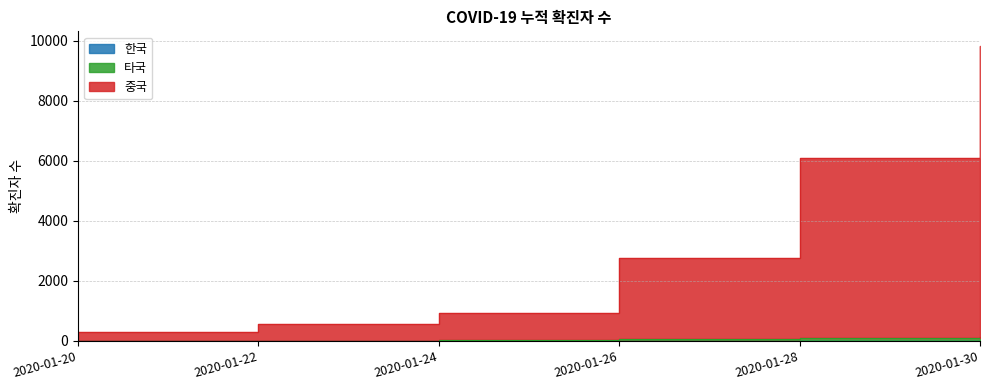

How many data points in 중국 are less than 2760?

3